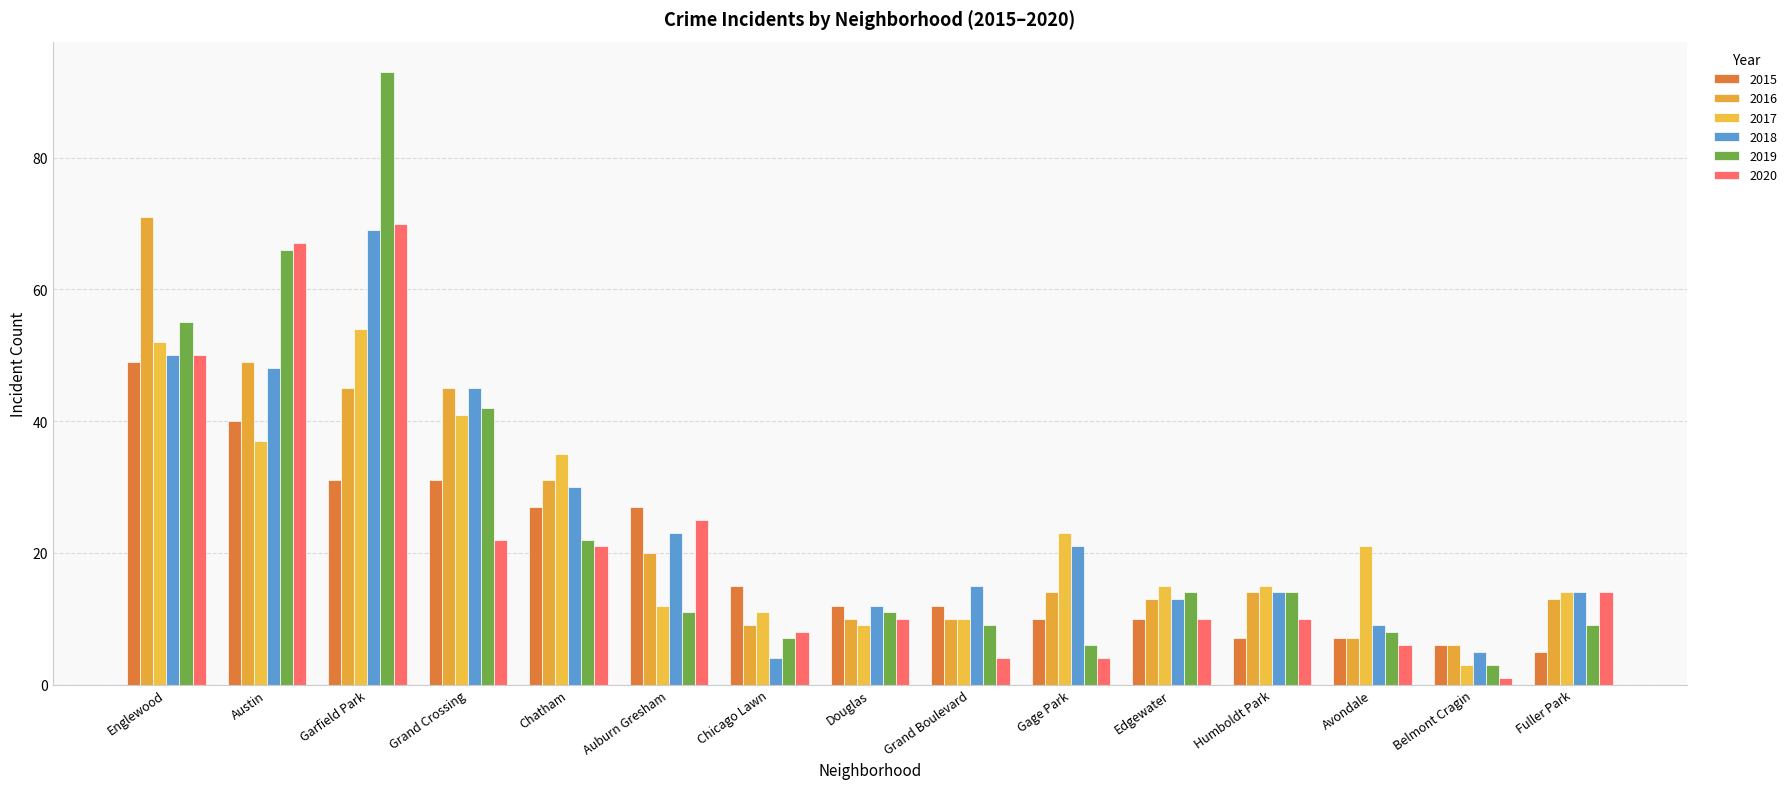

At which label is 2018 closest to 36?

Chatham